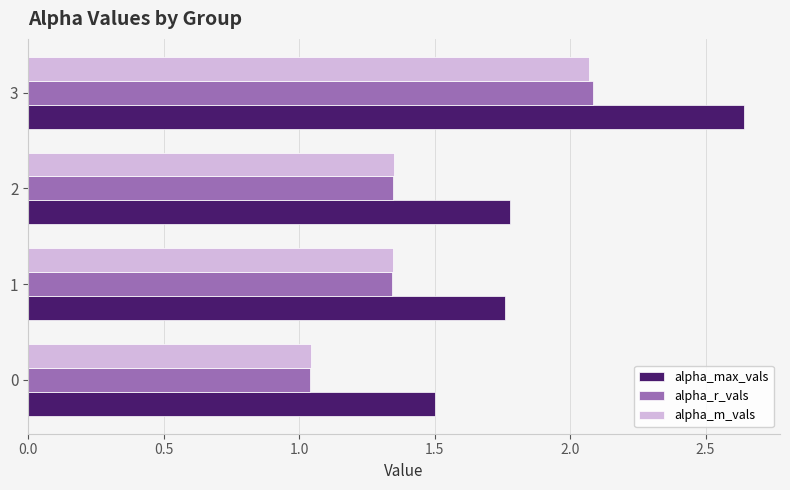

What is the total value across all series at 2?

4.5